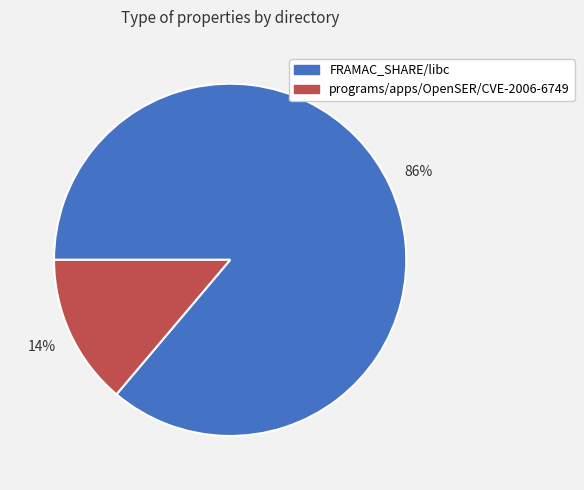

Which slice is the smallest?

programs/apps/OpenSER/CVE-2006-6749